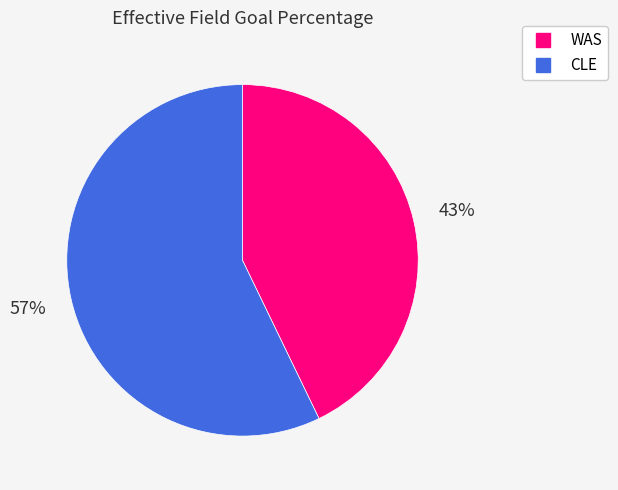

True or false: WAS accounts for 43% of the total.

True